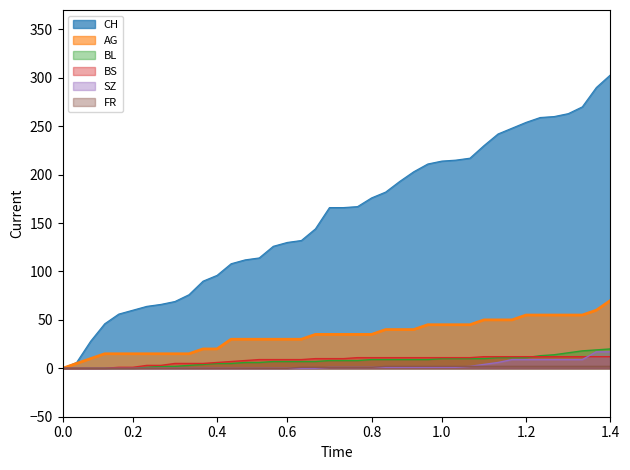

The value of CH at 0.2 is 60. True or false?

True